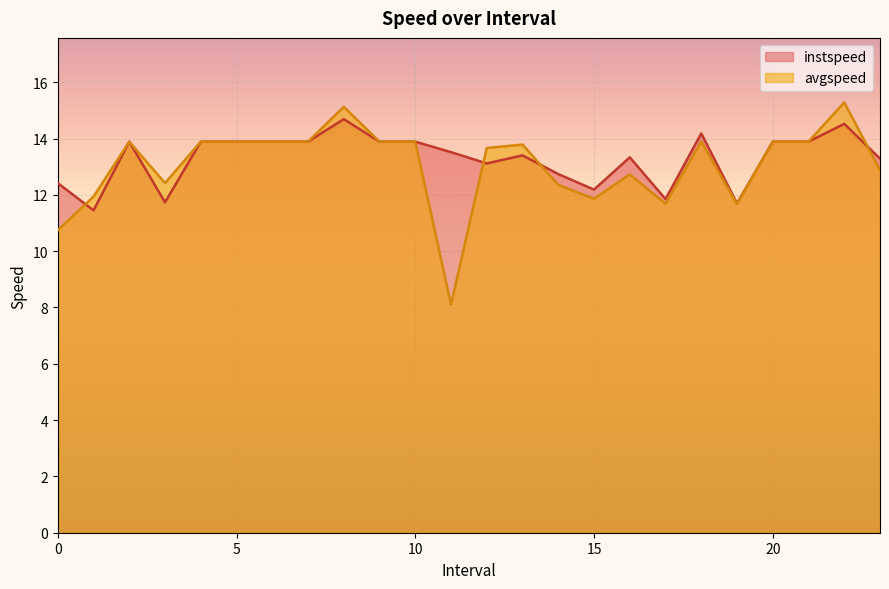

Which series has the largest range (max minus min)?

avgspeed